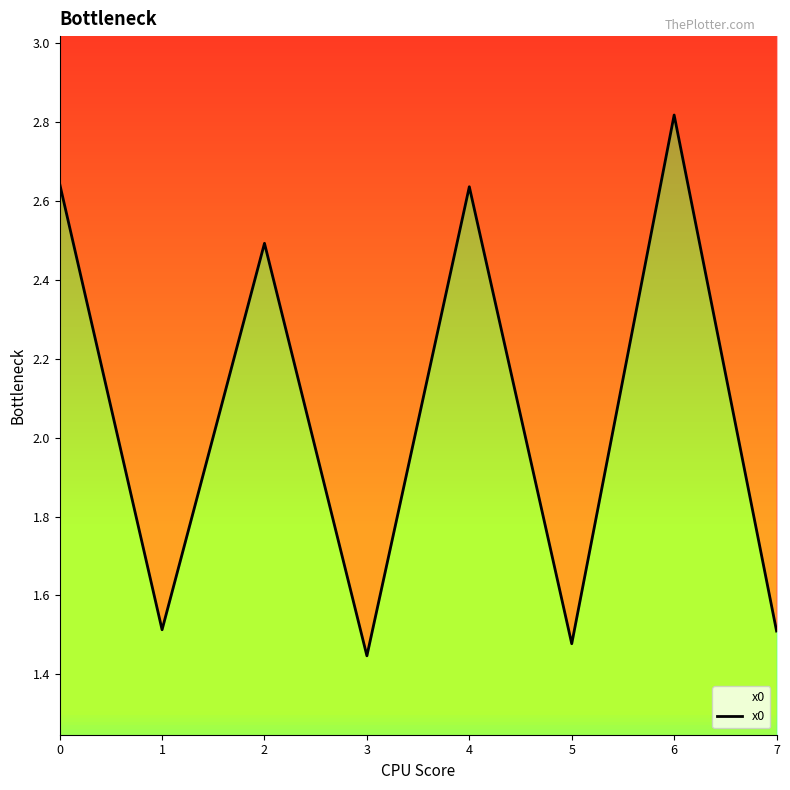

The chart shows a value of 2.7 at 1. True or false?

False